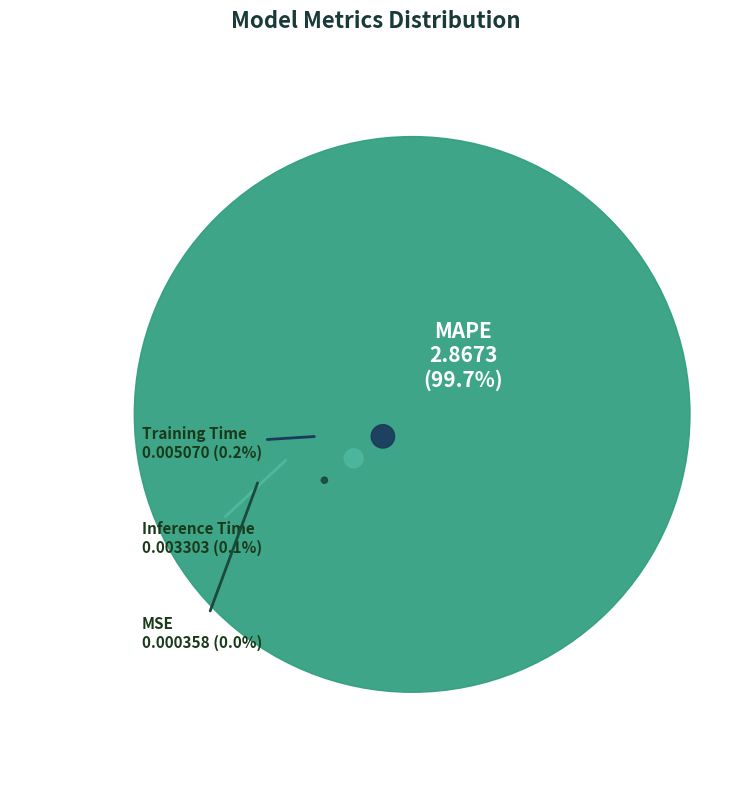

To the nearest percent, what percentage of the pie is MAPE?

100%